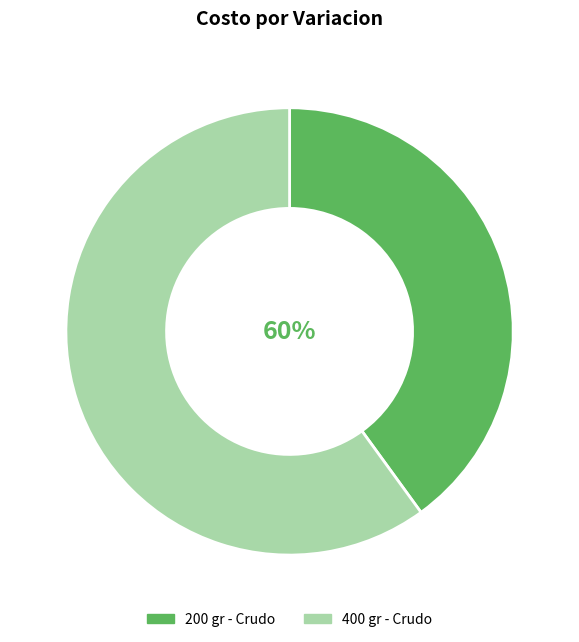

Rank the categories by value from highest to lowest.

400 gr - Crudo, 200 gr - Crudo